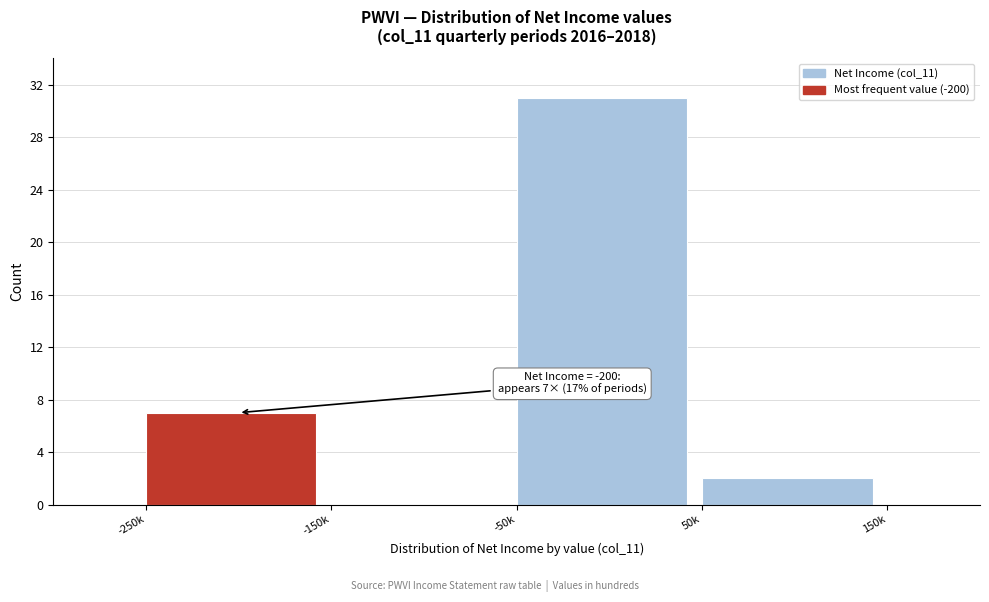

Reading left to right, transcribe all the data shown in this chart.

-250k=7	-150k=0	-50k=31	50k=2